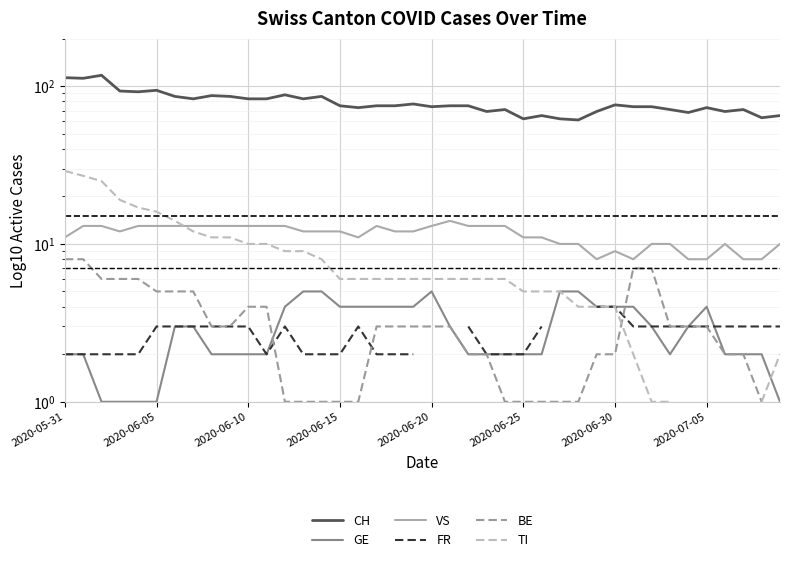

The BE series shows 0.2 at 16. True or false?

False